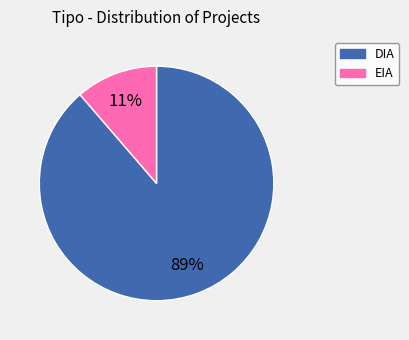

To the nearest percent, what percentage of the pie is DIA?

89%